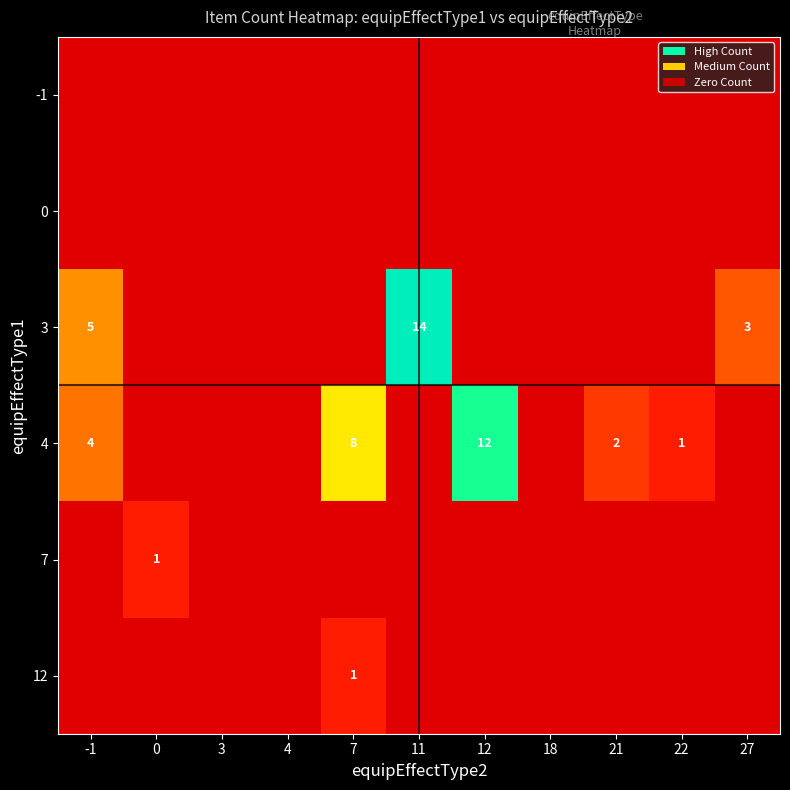

At how many categories does at least one series exceed 8?

2